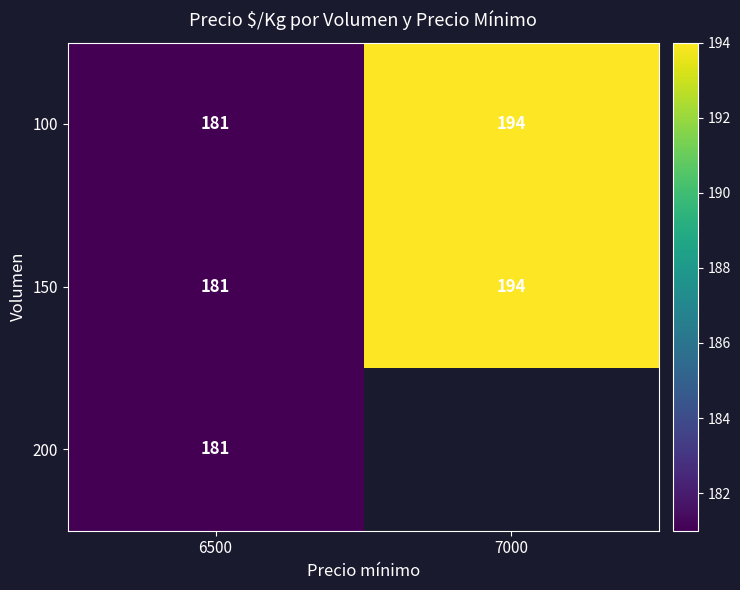

How many data points in 100 are less than 194?

1